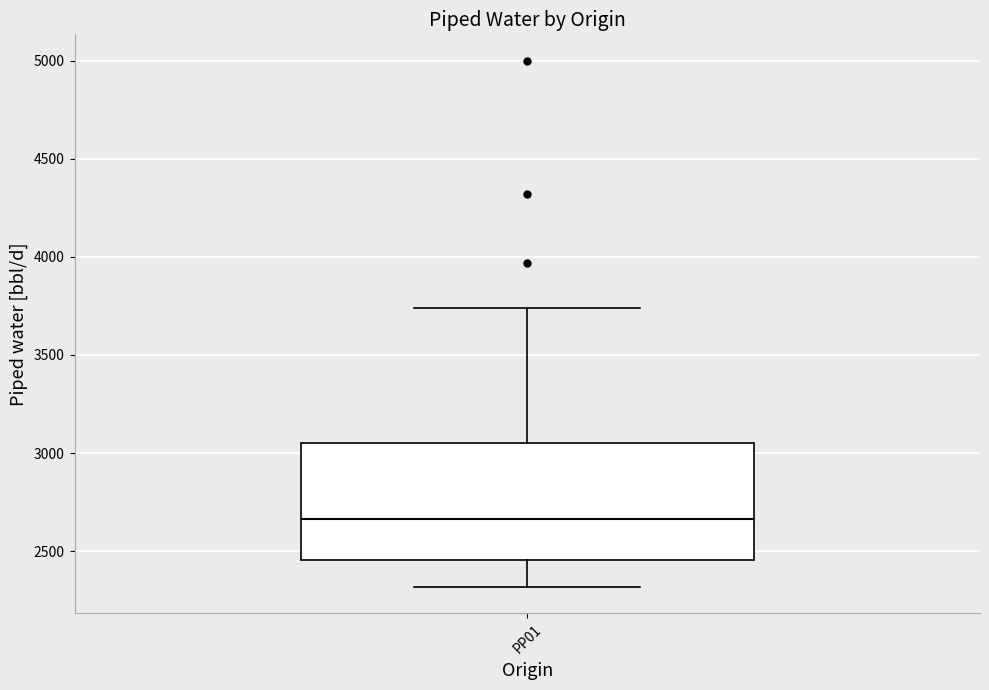

Where does the median line of the box for PP01 sit on the y-axis? The values are not printed on the chart, so give them approximately, as read against the axis.

2650